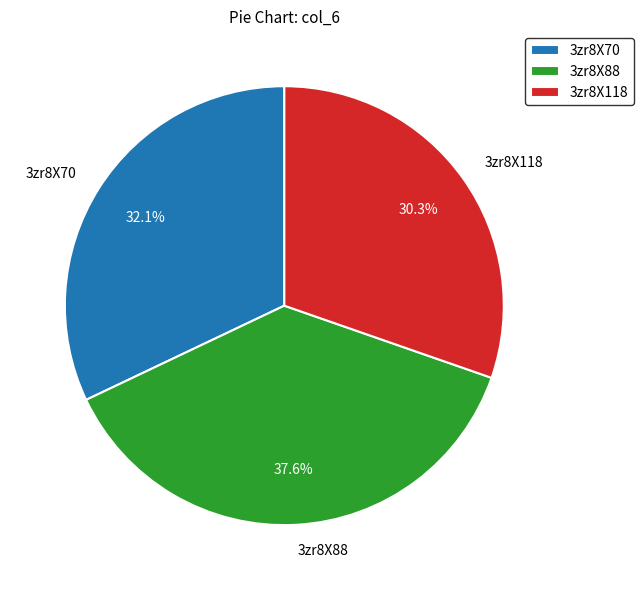

Which has a higher value, 3zr8X118 or 3zr8X70?

3zr8X70